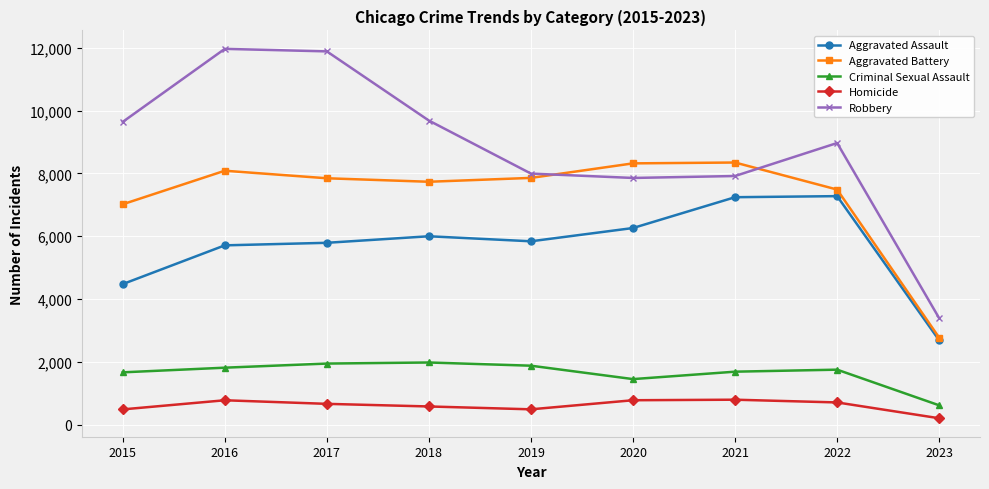

What is the greatest value displayed?

11960